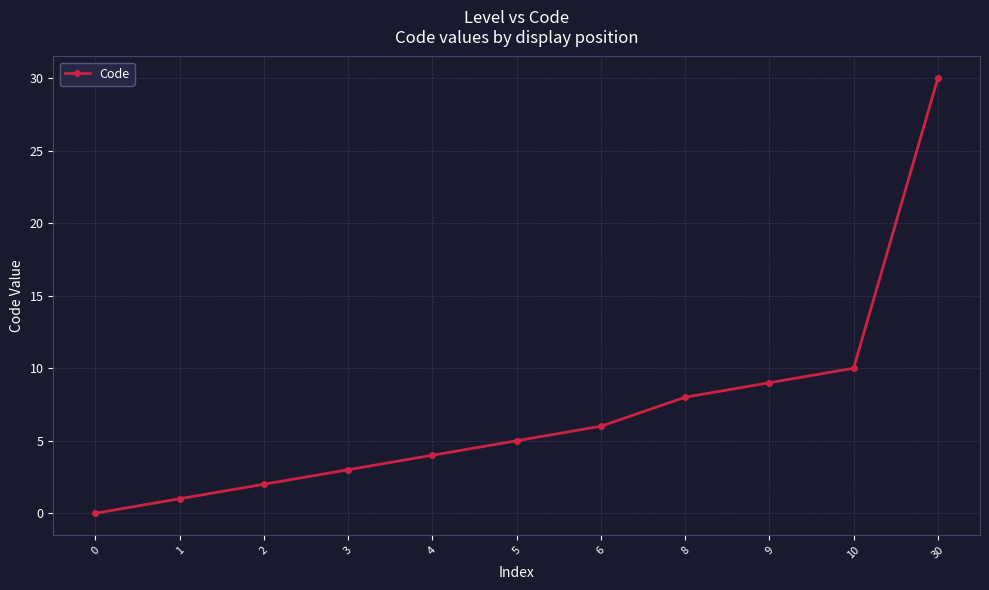

Rank the categories by value from lowest to highest.

0, 1, 2, 3, 4, 5, 6, 8, 9, 10, 30